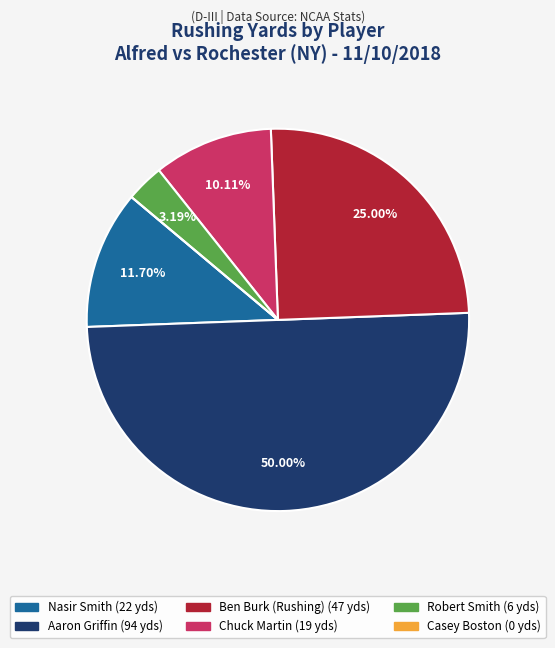

To the nearest percent, what is the combined percentage of Chuck Martin and Nasir Smith?

22%